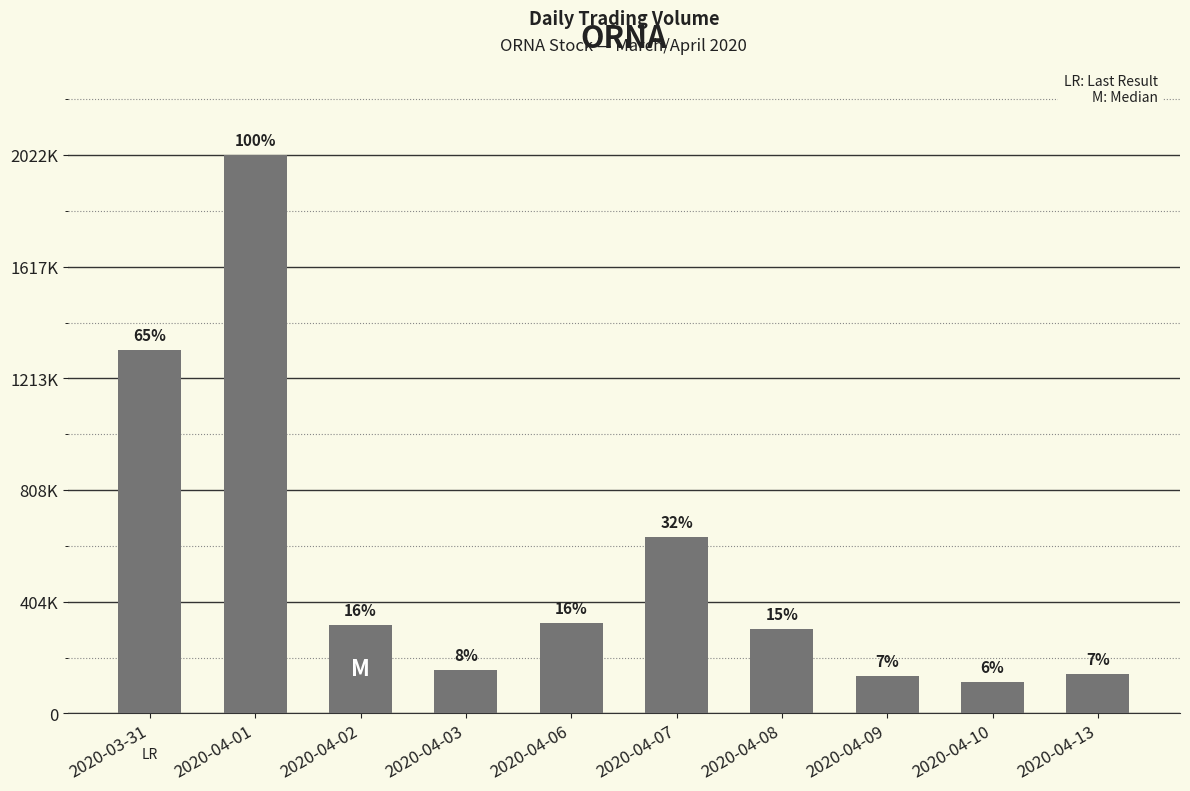

Does the chart contain any negative values?

No